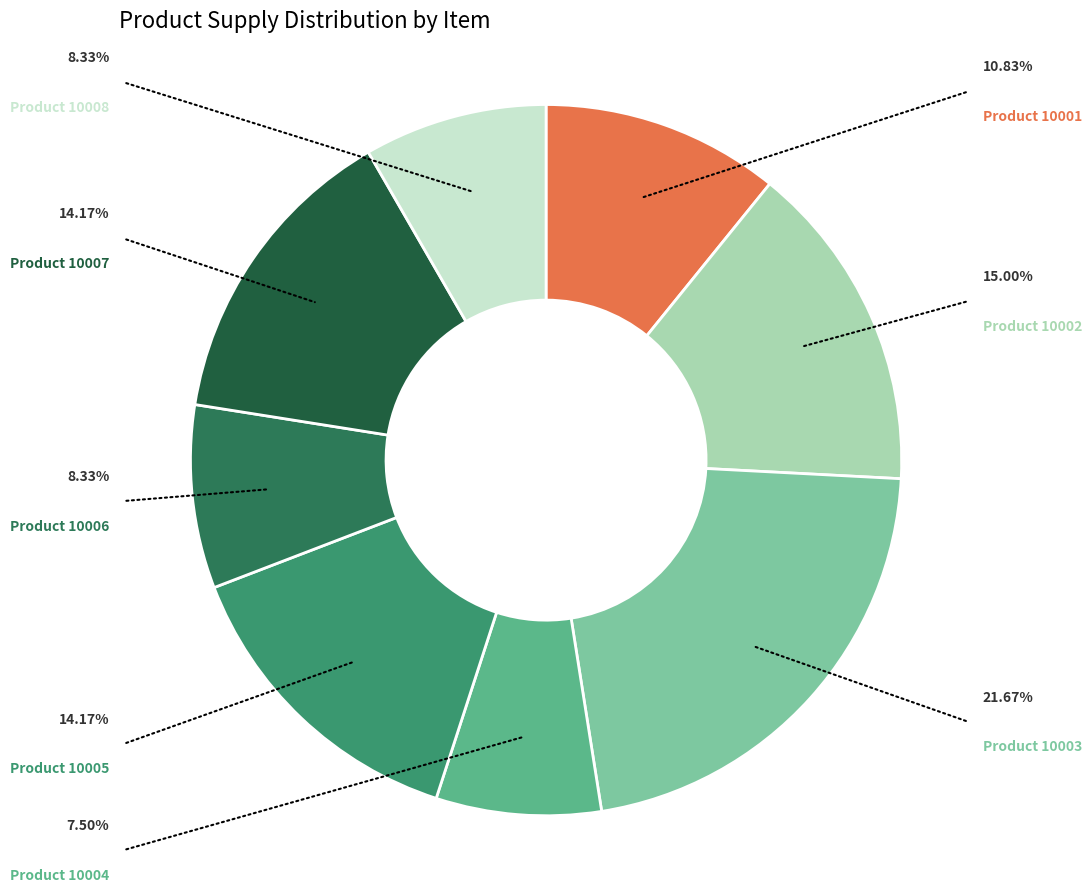

Count the number of slices in the pie.

8